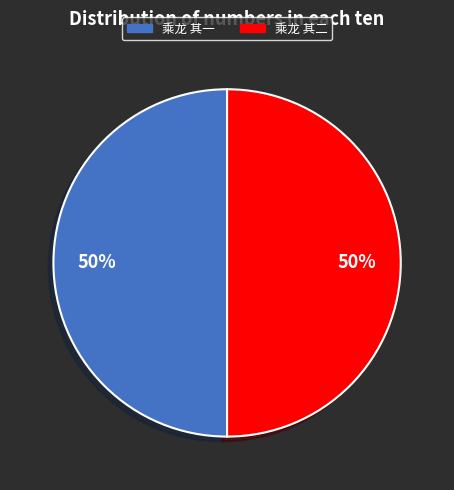

Count the number of slices in the pie.

2